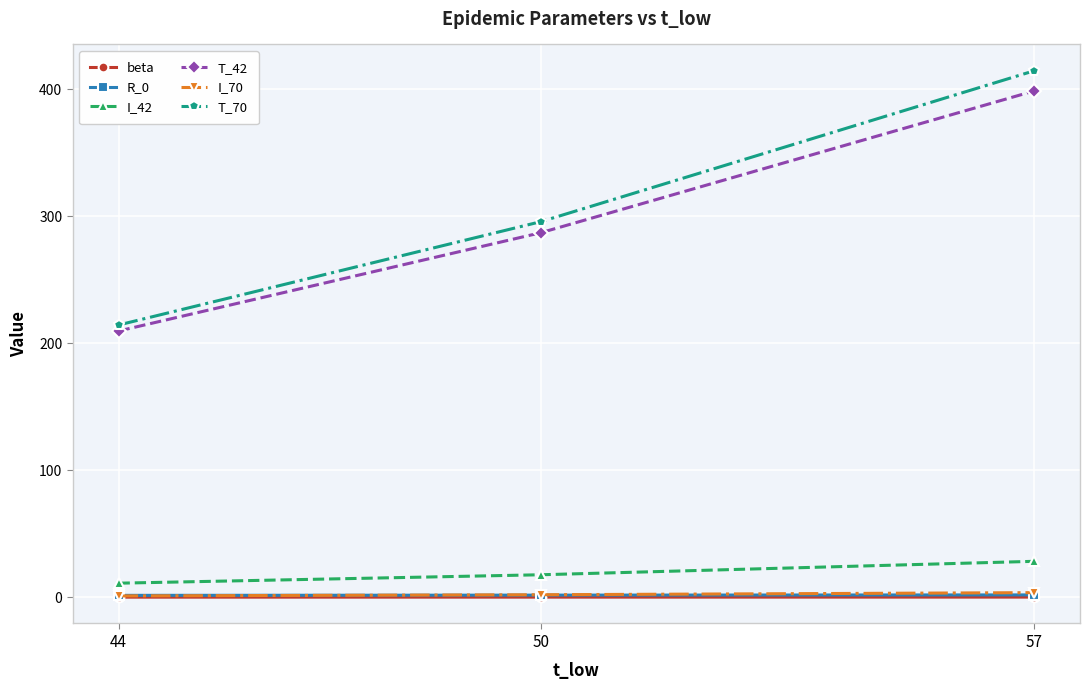

The T_70 series shows 104.0 at 57. True or false?

False